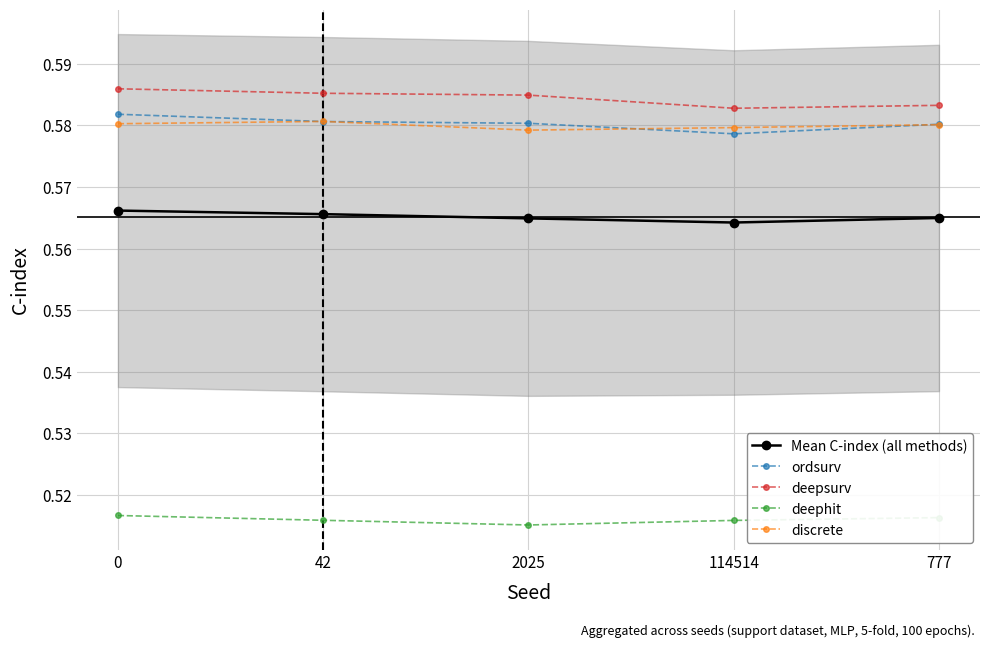

True or false: deepsurv and discrete intersect in this chart.

False